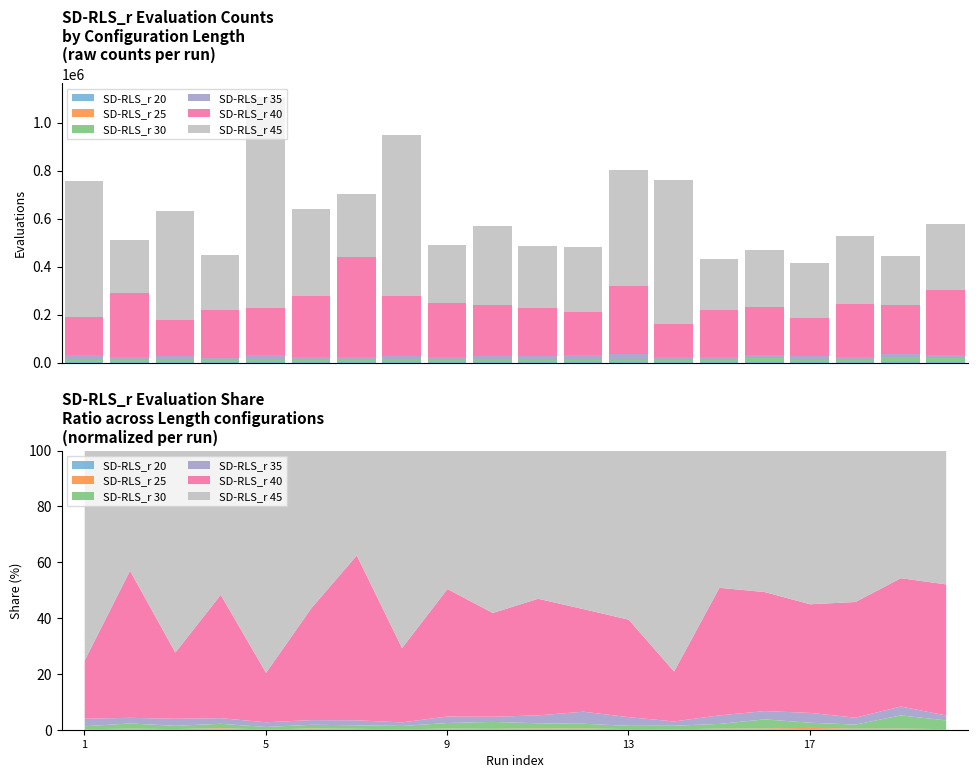

At 17, list the series in order from smallest to largest.

SD-RLS_r 20, SD-RLS_r 25, SD-RLS_r 30, SD-RLS_r 35, SD-RLS_r 40, SD-RLS_r 45